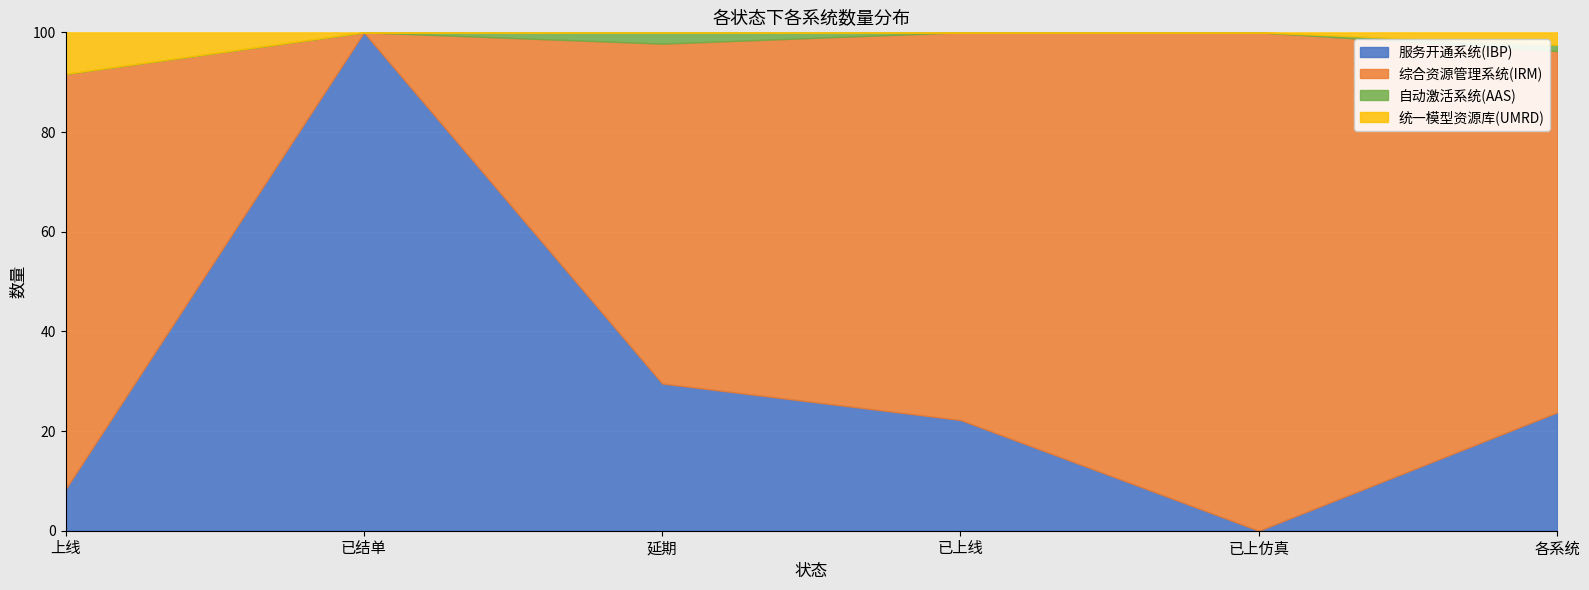

The value of 统一模型资源库(UMRD) at 上线 is 2. True or false?

True